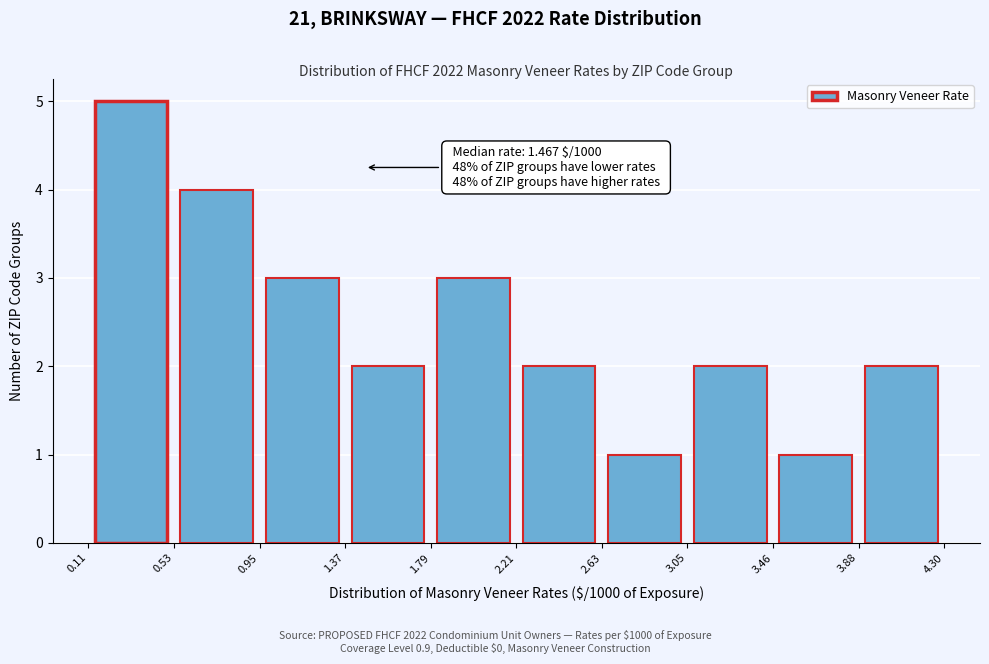

Over which range of the x-axis is the bar tallest?

0.11 to 0.53